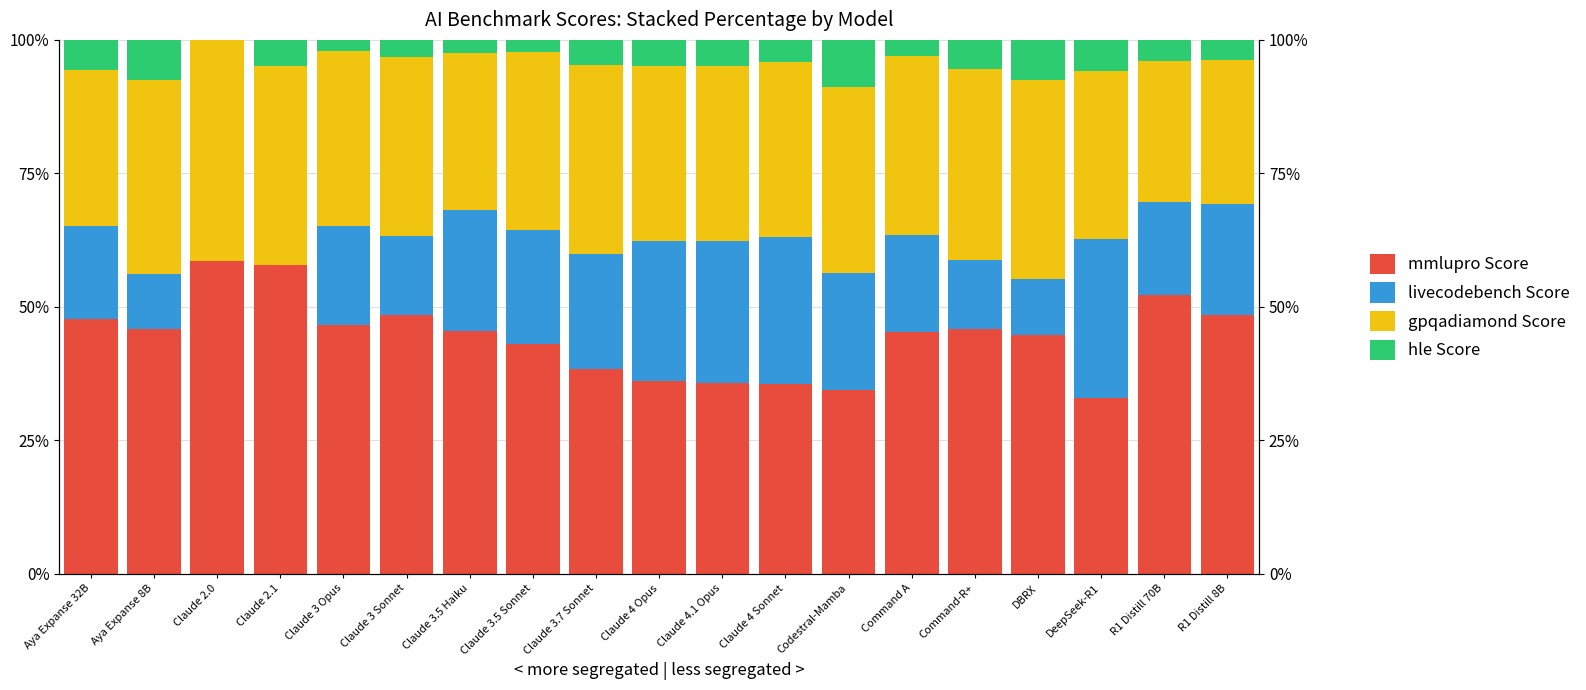

What is the value of the gpqadiamond Score bar at the 14th from the left?

33.5